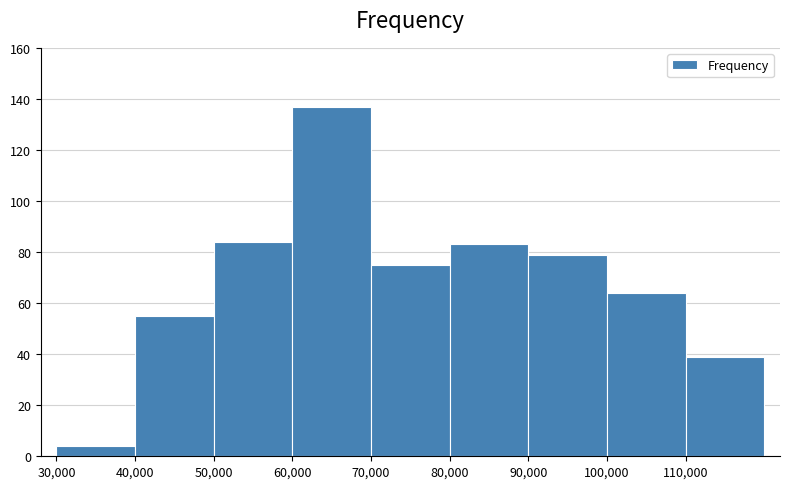

Reading left to right, transcribe this chart: for each bar, give the range it covers on the x-axis and its height. The values are not printed on the chart, so give them approximately, as read against the axis.

30000 to 40000: 4
40000 to 50000: 56
50000 to 60000: 84
60000 to 70000: 138
70000 to 80000: 76
80000 to 90000: 84
90000 to 100000: 80
100000 to 110000: 64
110000 to 120000: 40